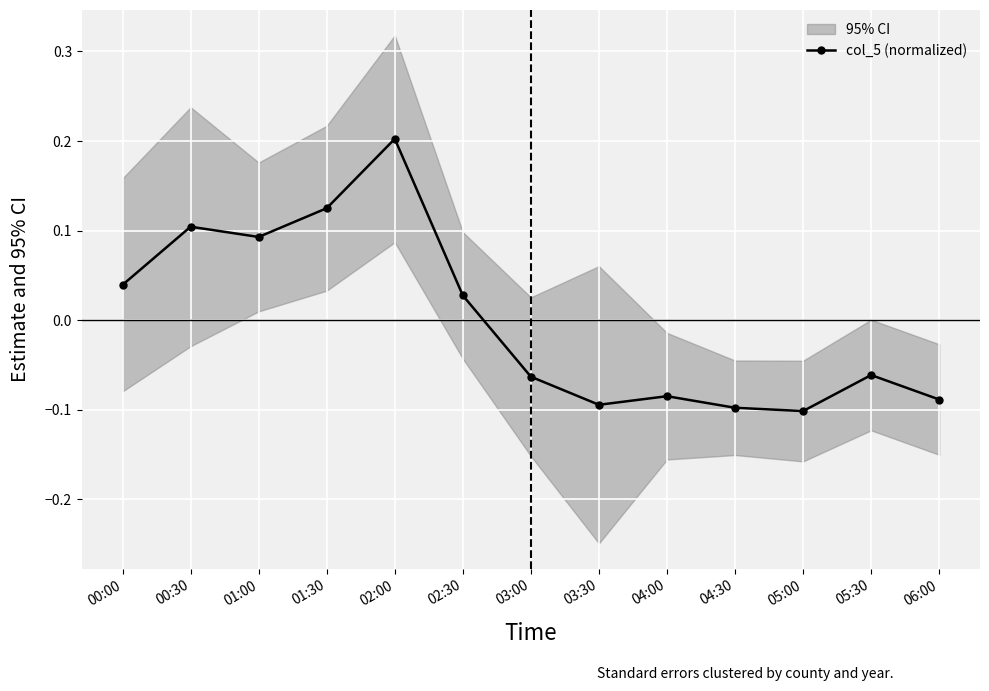

Which has a higher value, 05:30 or 00:00?

00:00